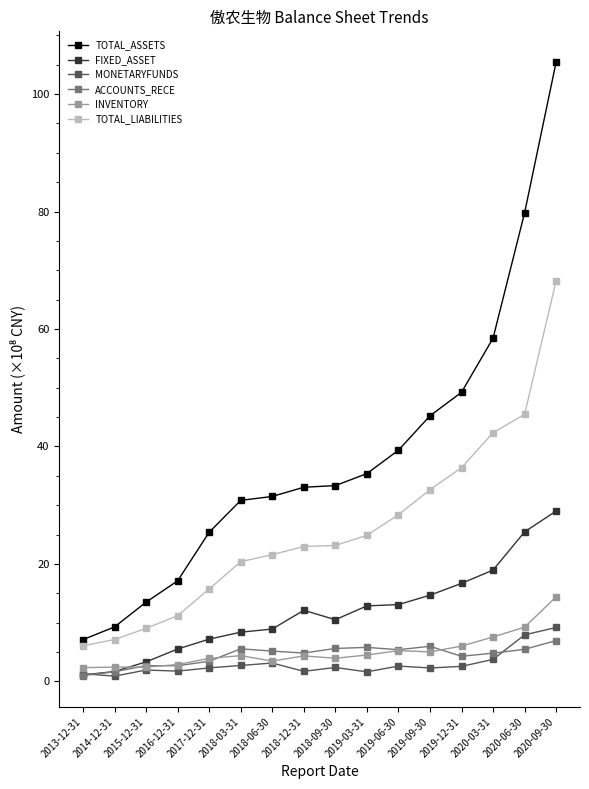

What is the sum of all ACCOUNTS_RECE values?

71.1